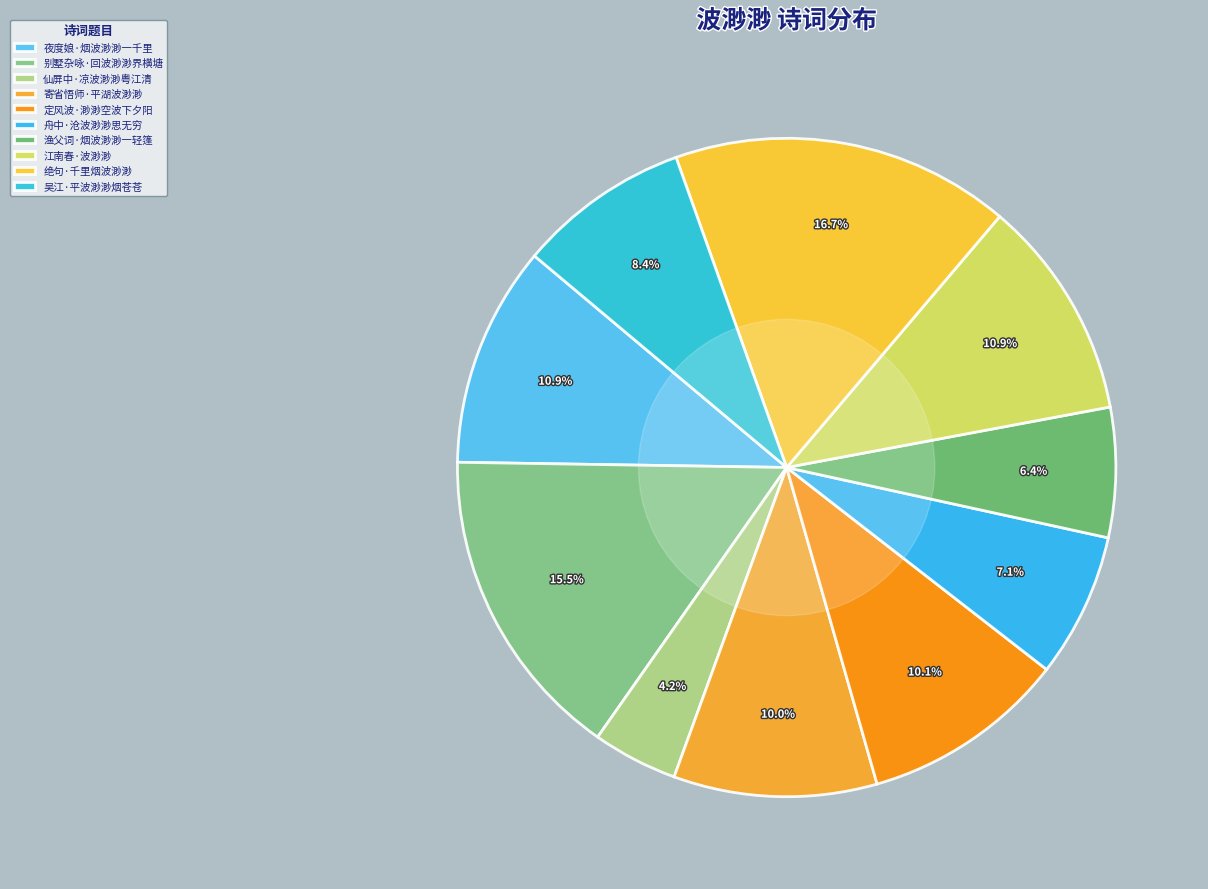

Does 渔父词·烟波渺渺一轻篷 represent more than half of the total?

No